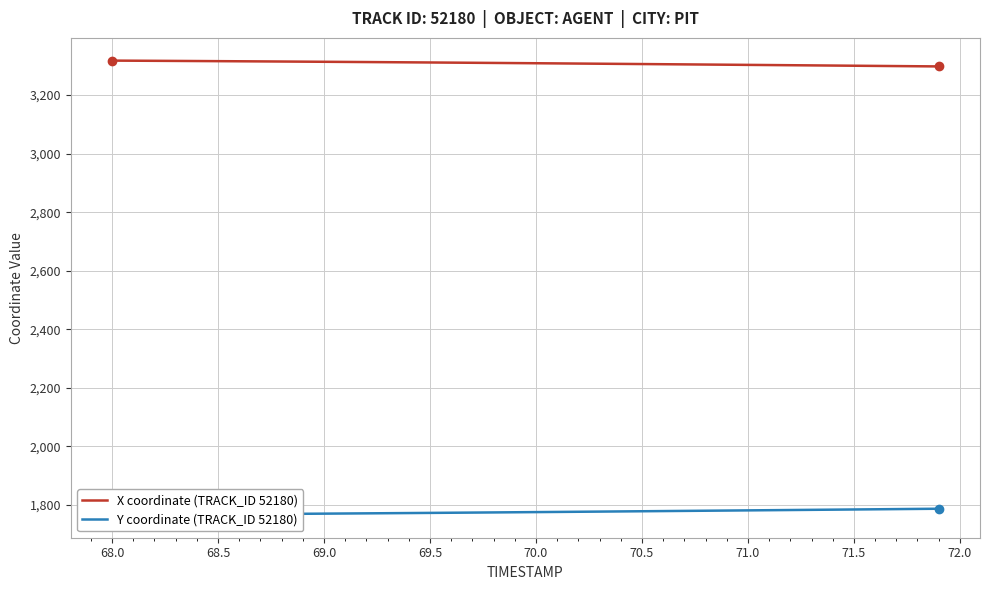

What is the average value of the X coordinate (TRACK_ID 52180) series?

3308.7